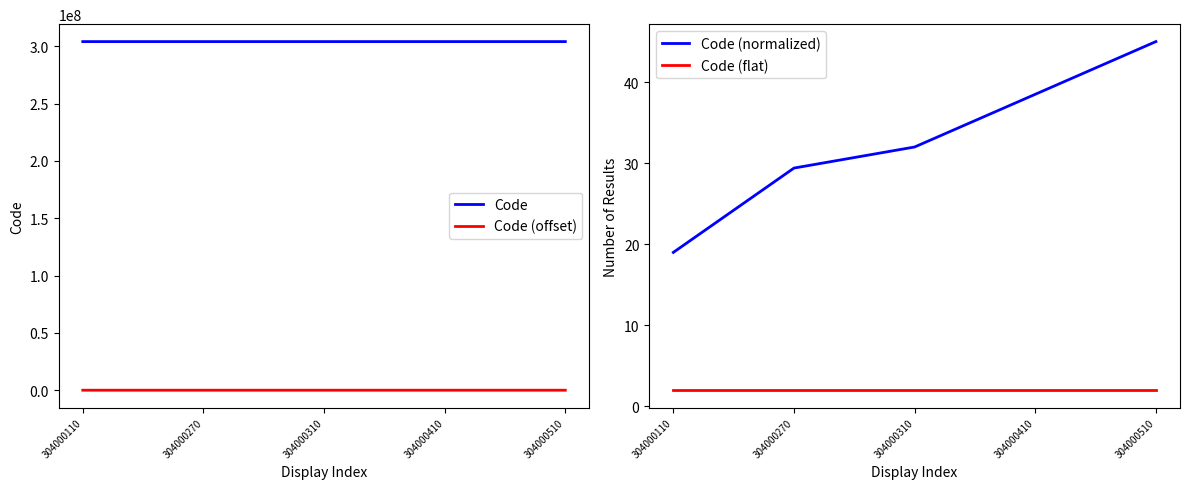

What are all the series names shown in the legend?

Code, Code (offset), Code (normalized), Code (flat)